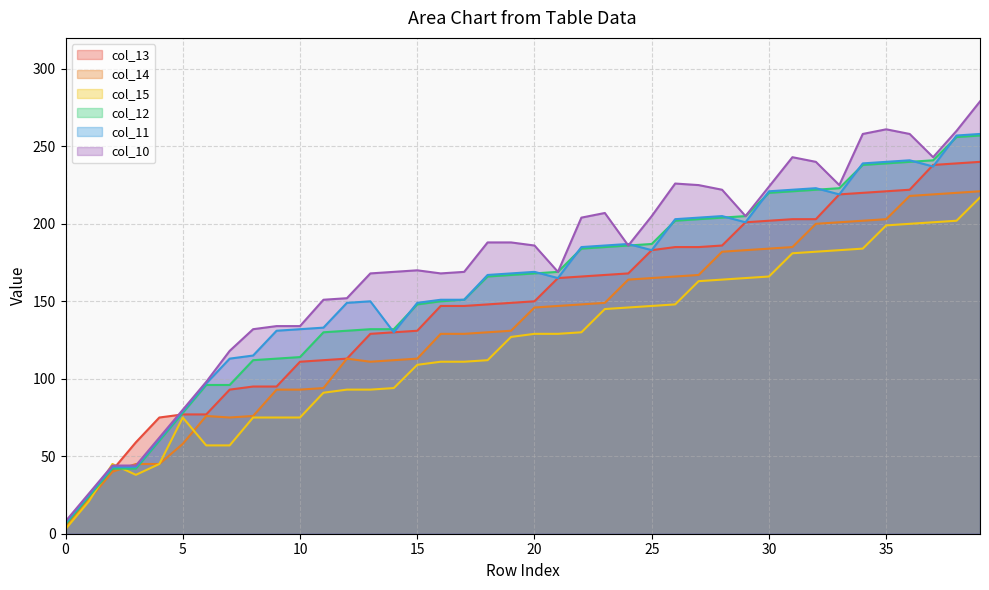

Does the chart display data point markers on the line(s)?

No